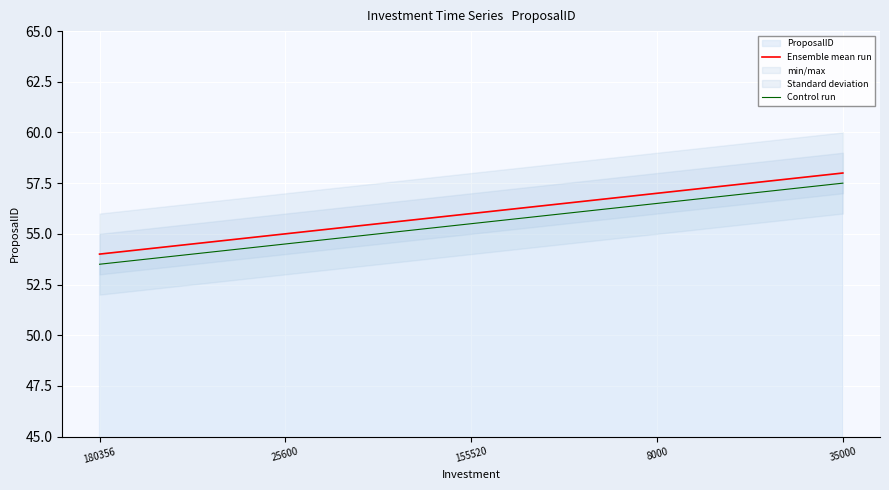

What is the total value across all series at 155520?

111.5